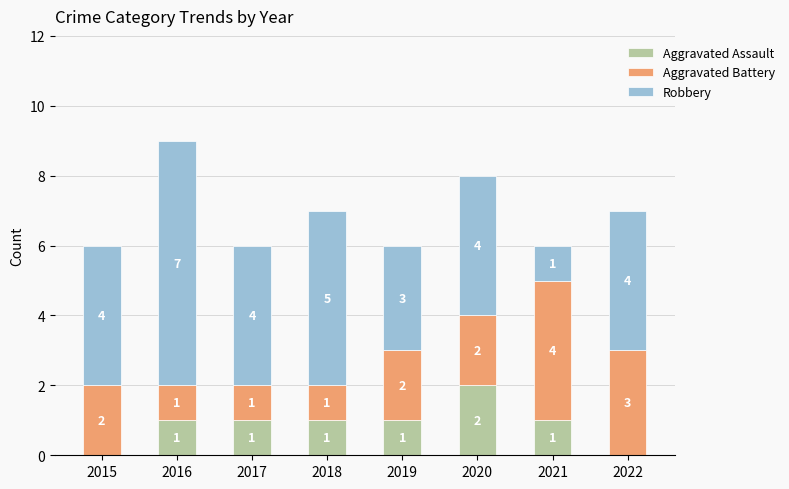

True or false: Aggravated Assault has a value of 1 at 2021.

True